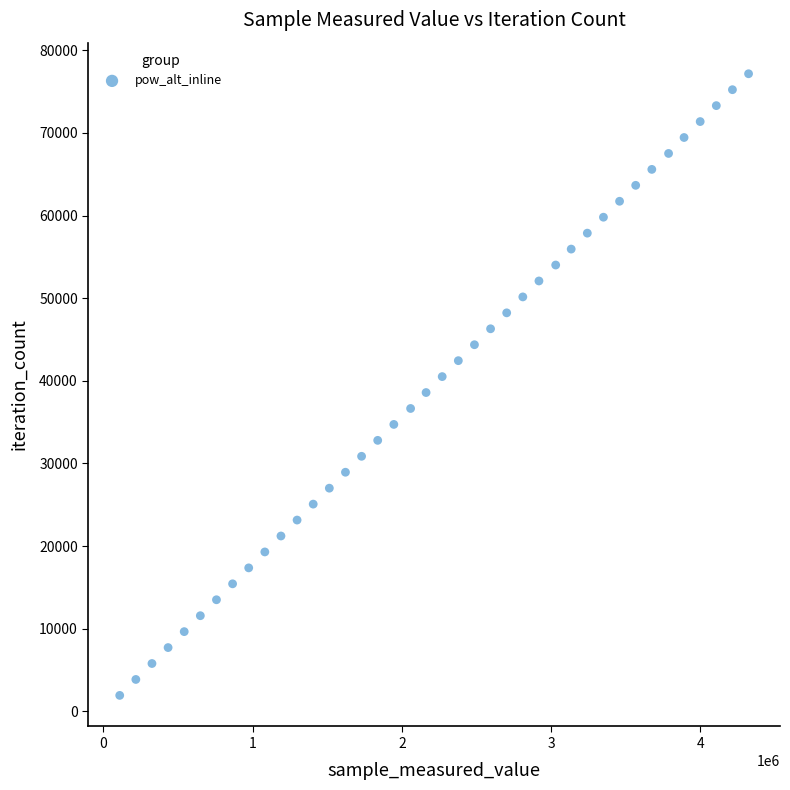

What is the range of Y values (max minus min)?

75231